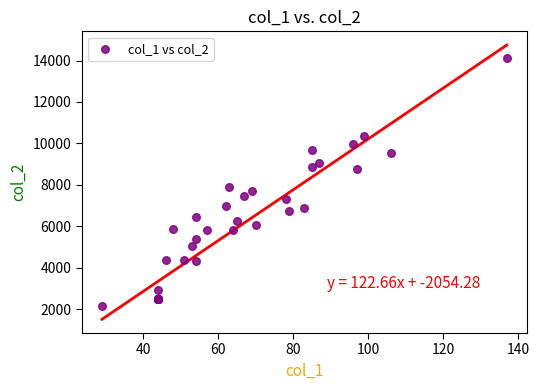

What Y value in the scatter plot is closest to 8130?

7871